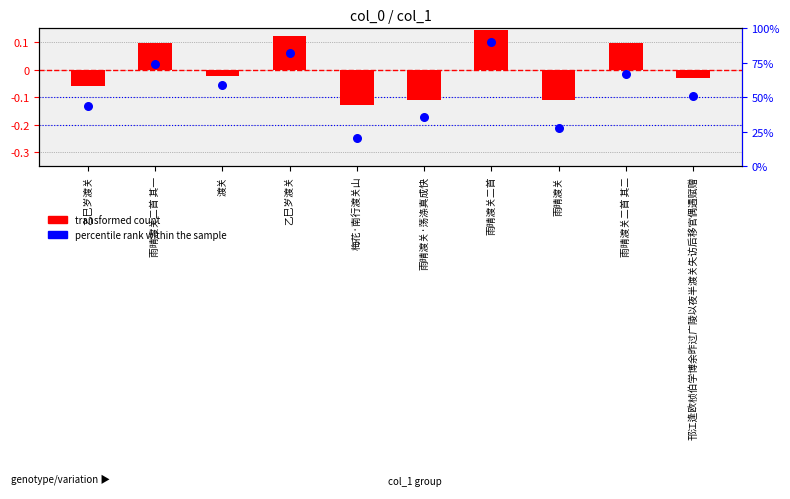

Which series reaches the minimum Y coordinate?

percentile rank within the sample